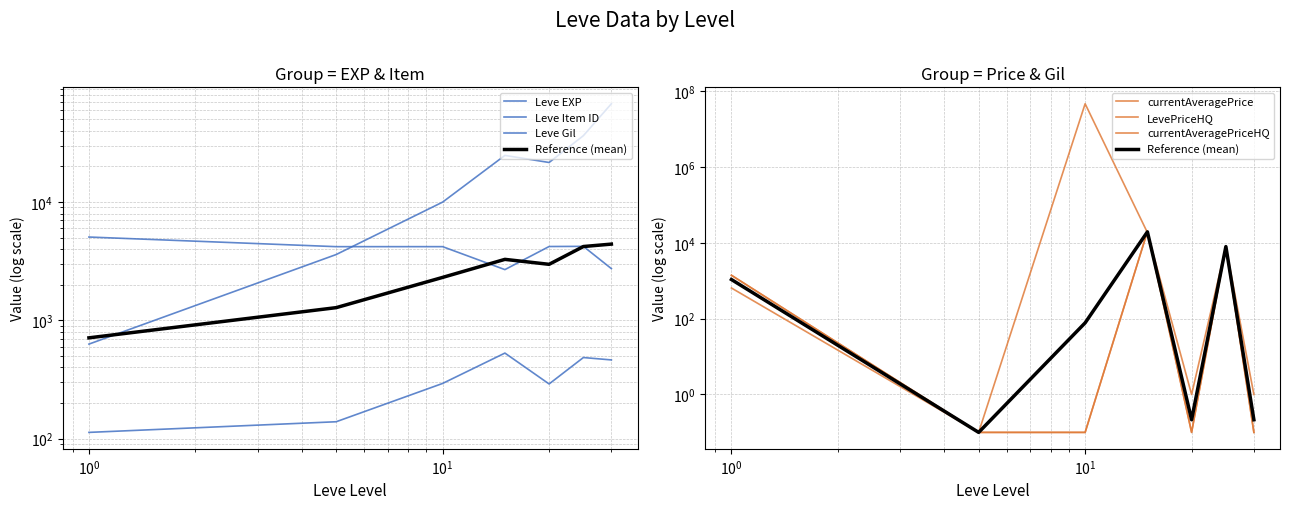

Is this an area chart (filled region under the line)?

No